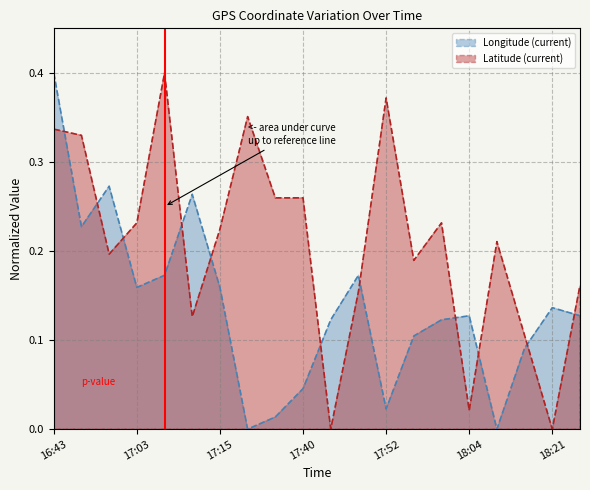

How many times do Longitude (current) and Latitude (current) cross each other?

11